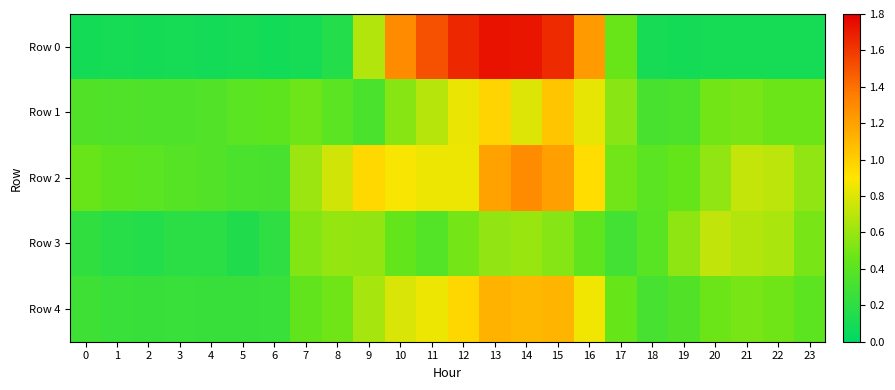

Between 18 and 17, which is larger?

17